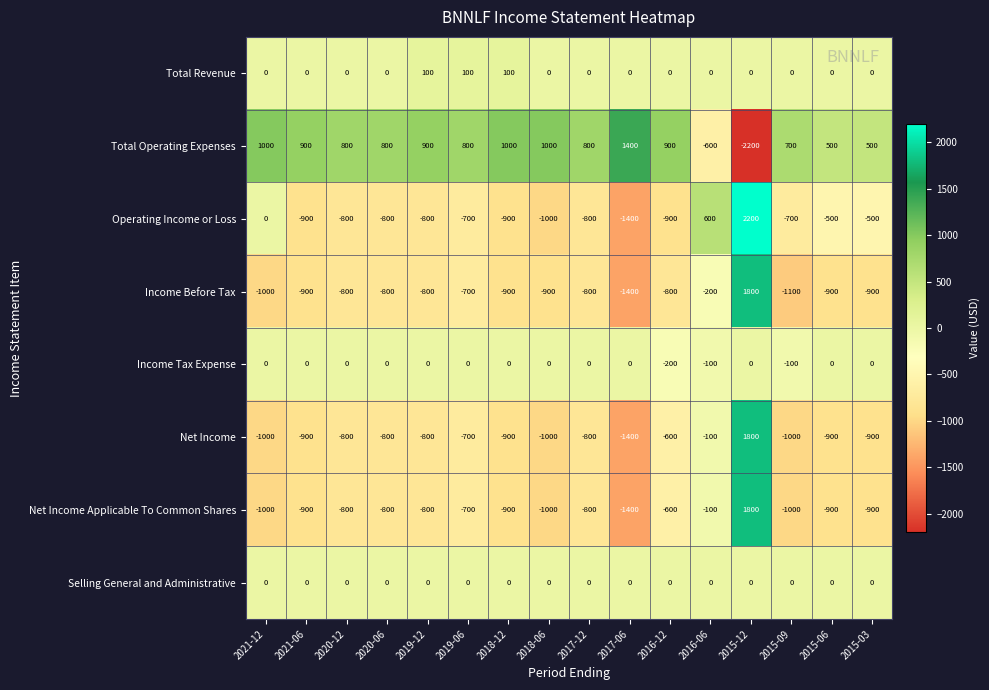

True or false: Operating Income or Loss has a value of -500 at 2015-03.

True